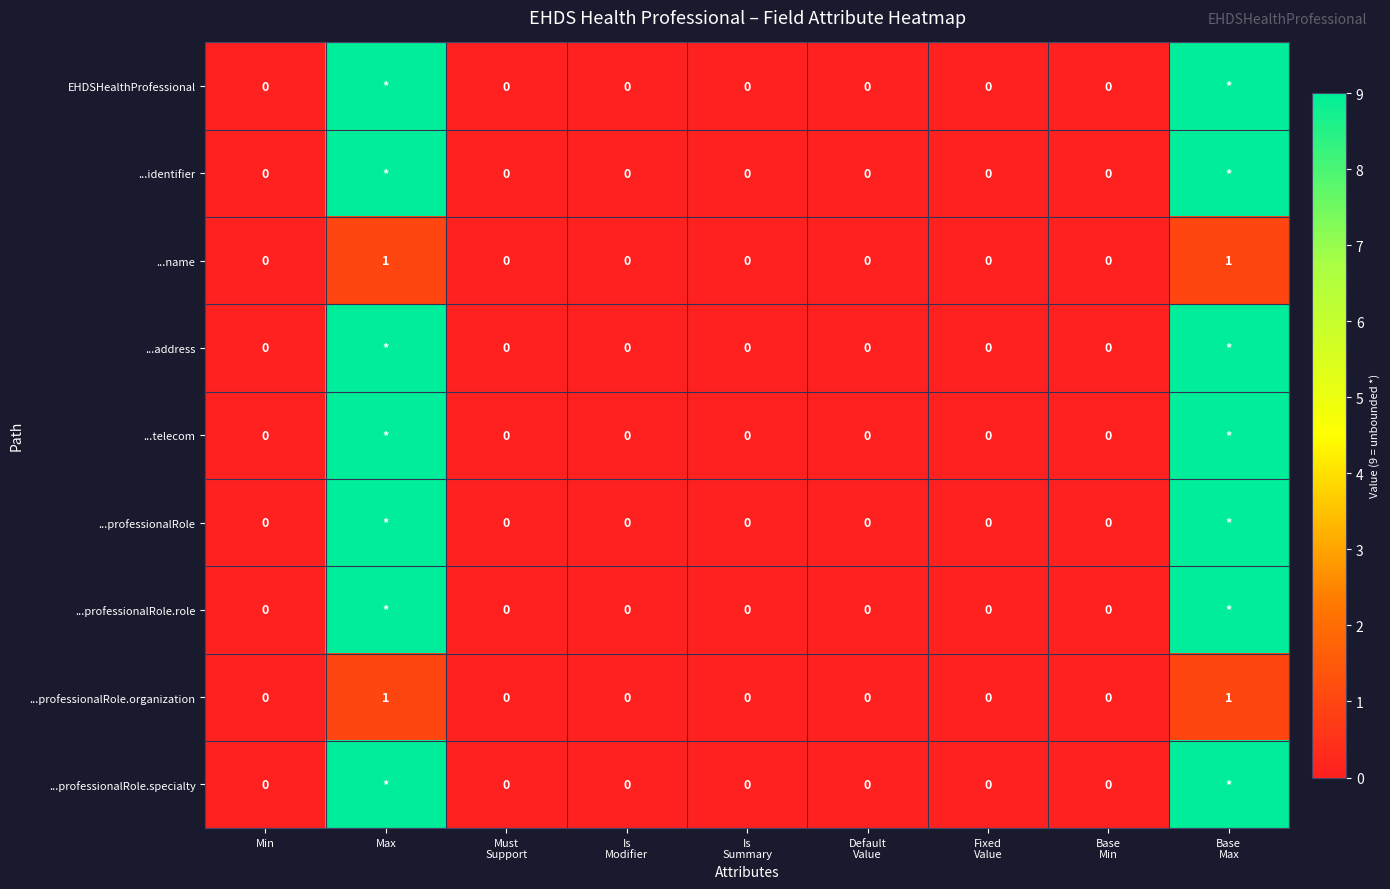

What is the average value of the ...professionalRole.role series?

2